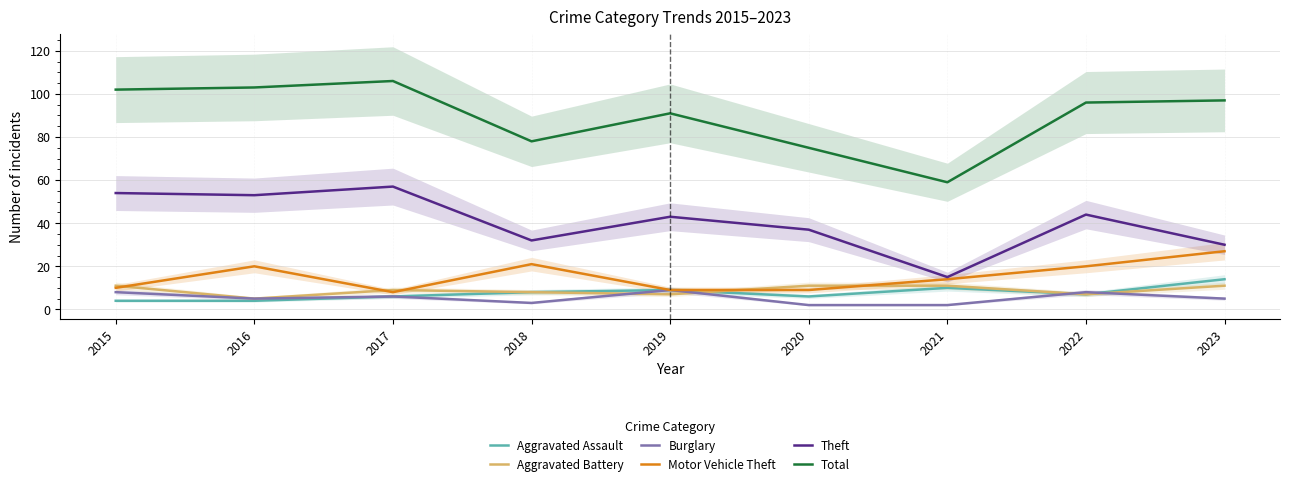

Reading left to right, what are all the values shown in this chart?

Aggravated Assault: 4	4	6	8	9	6	10	7	14
Aggravated Battery: 11	5	9	8	7	11	11	7	11
Burglary: 8	5	6	3	9	2	2	8	5
Motor Vehicle Theft: 10	20	8	21	9	9	14	20	27
Theft: 54	53	57	32	43	37	15	44	30
Total: 102	103	106	78	91	75	59	96	97